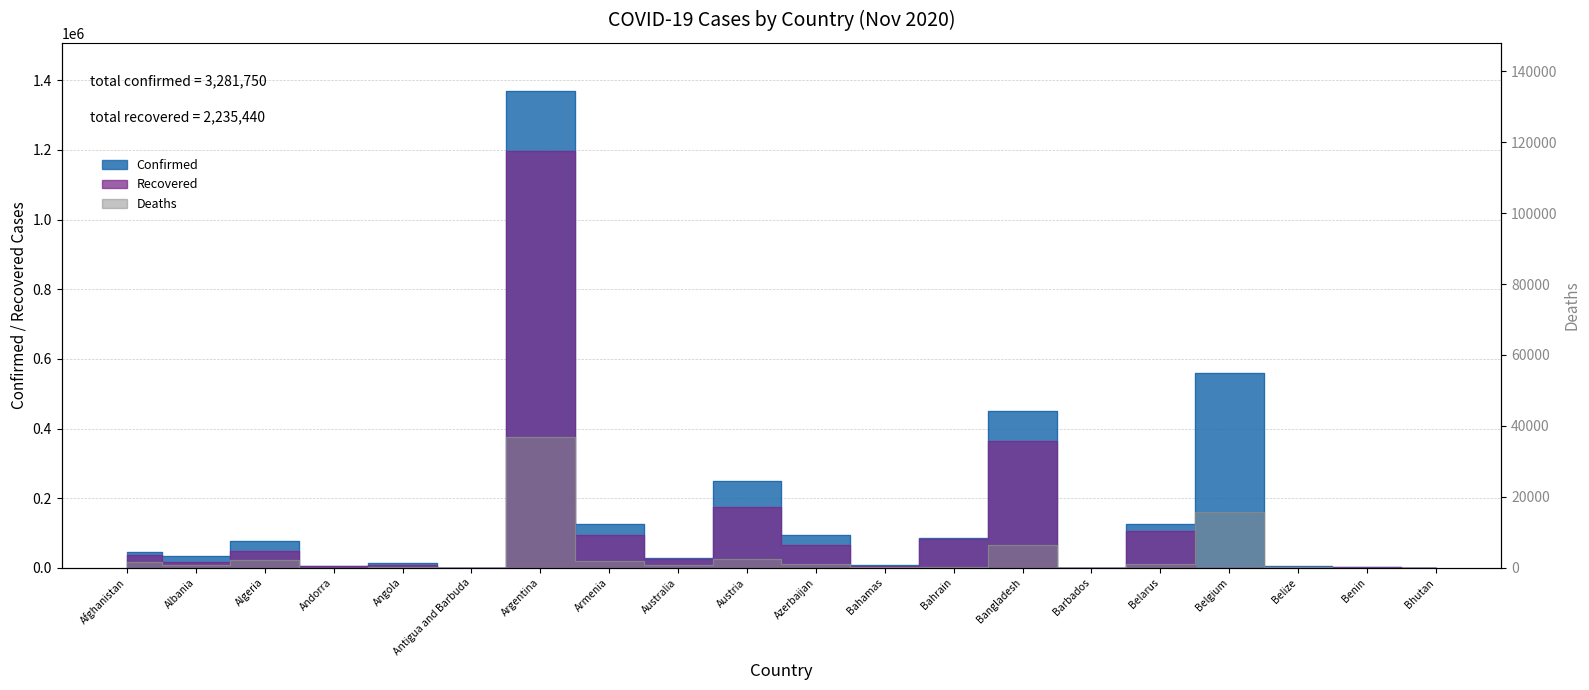

At how many categories does at least one series exceed 914181?

1